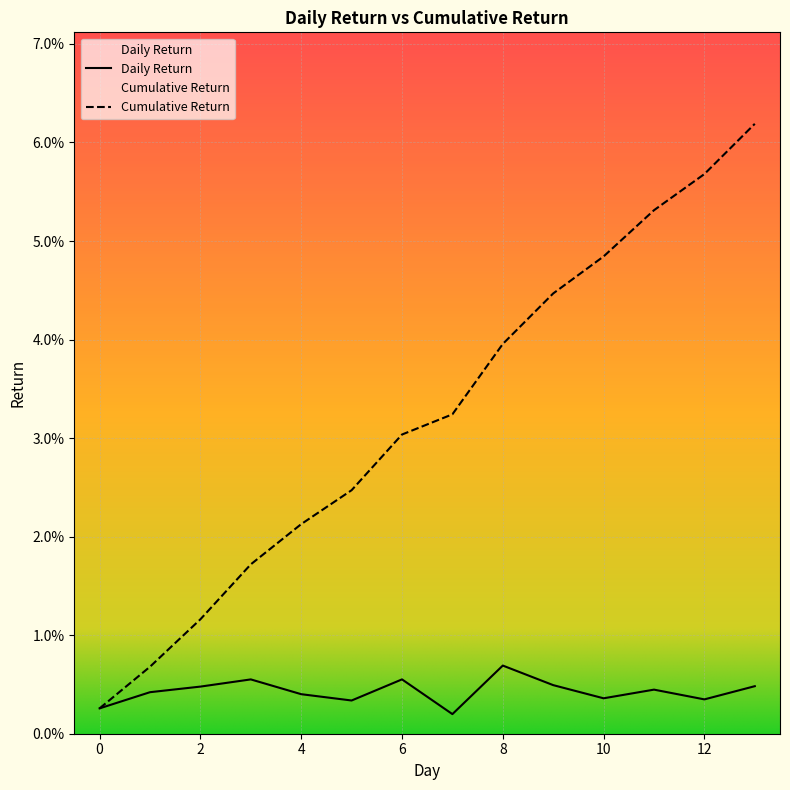

At 4, list the series in order from smallest to largest.

Daily Return, Cumulative Return